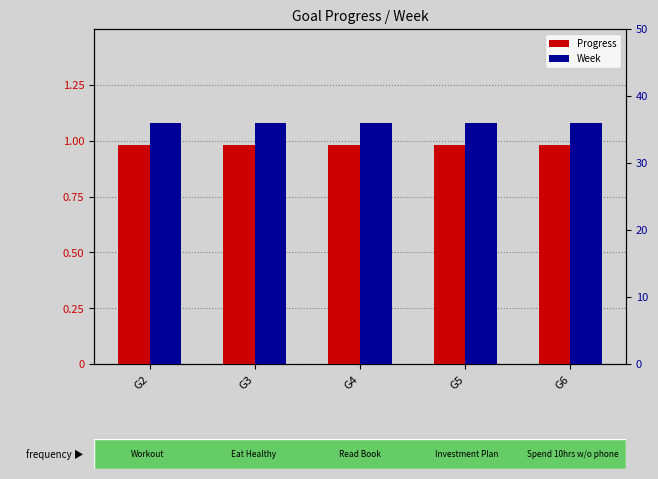

What is the highest value of the Progress series?

1.0